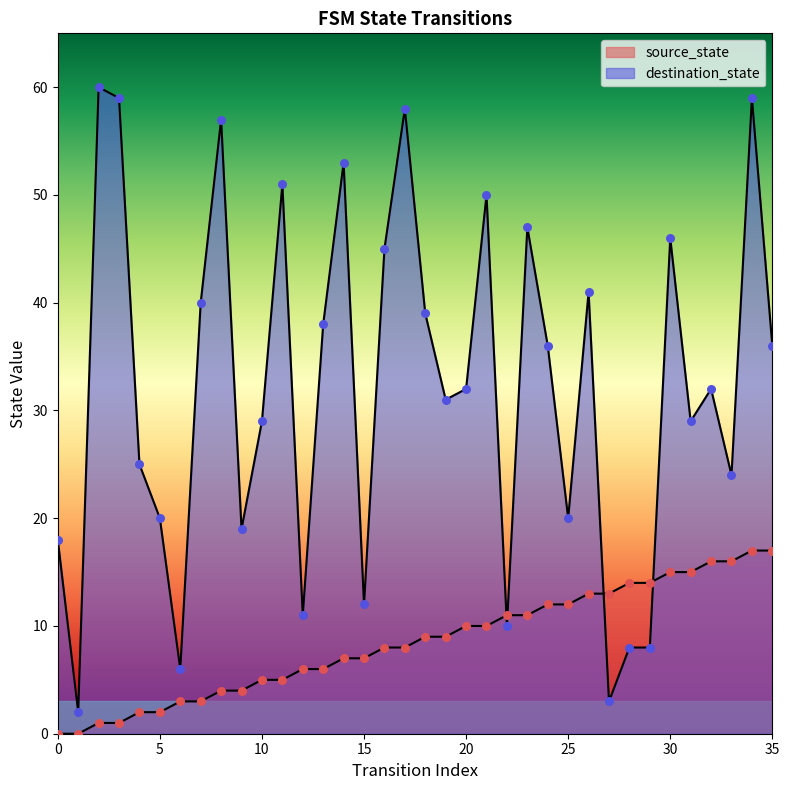

Which series has the largest total across all categories?

destination_state